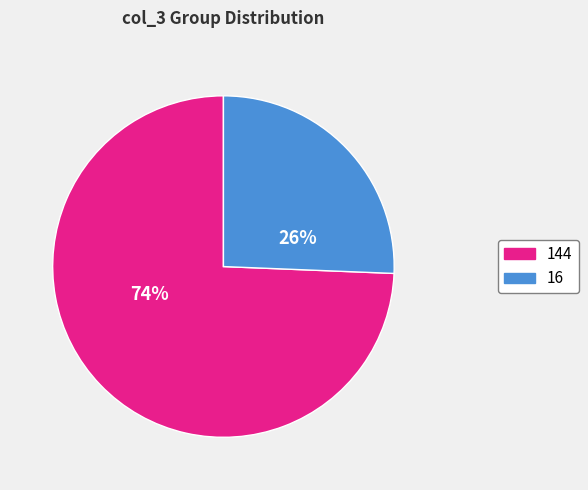

Is it true that 16 is 39% of the pie?

False